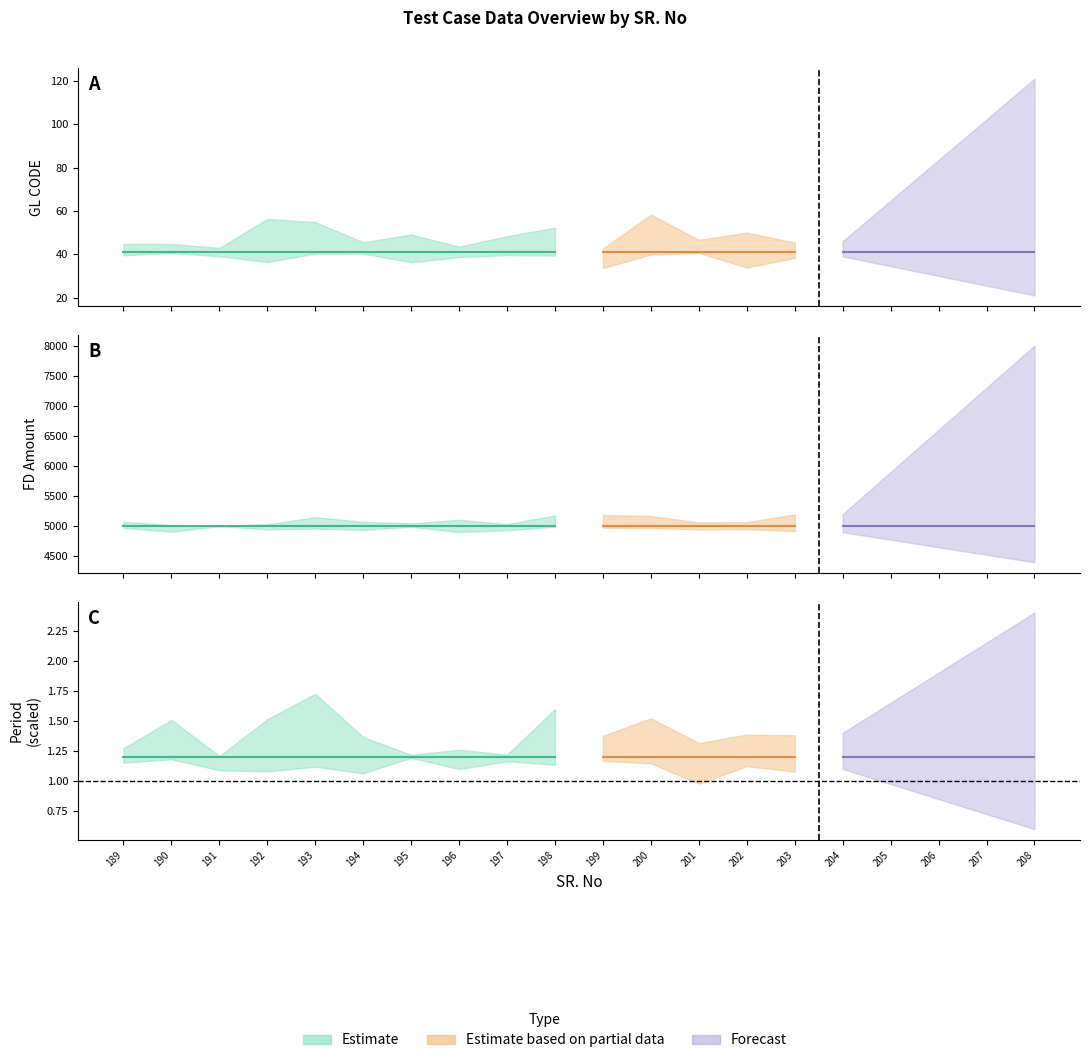

Which series has the widest spread of values?

GL CODE